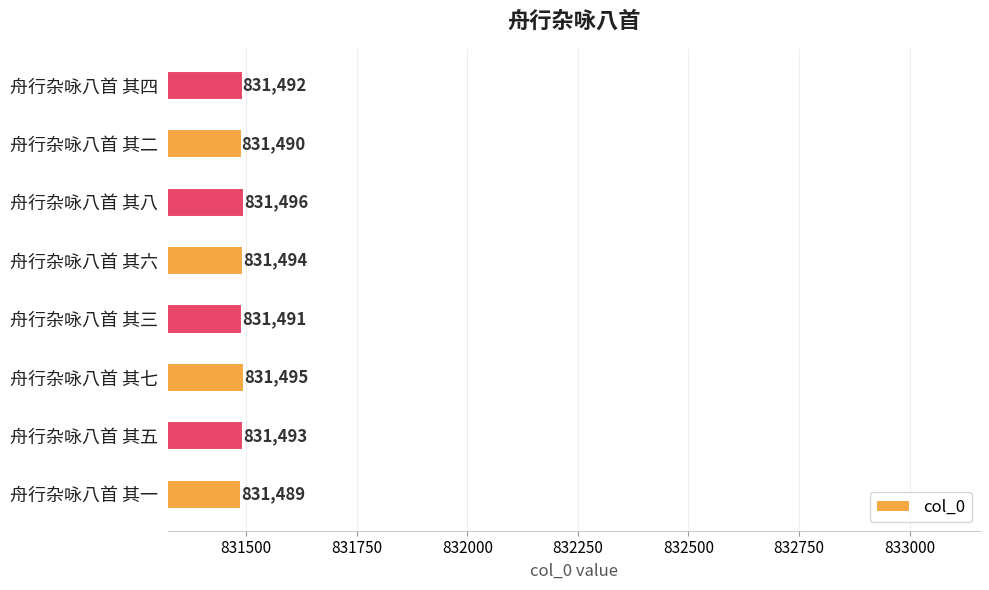

How many values are between 831491 and 831495?

5